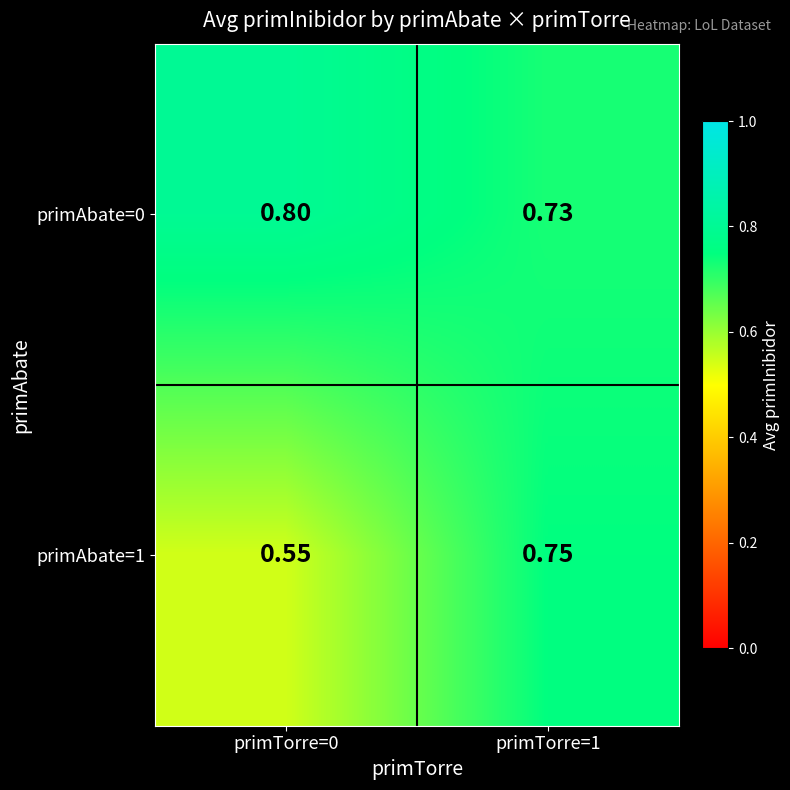

Is the value of primAbate=0 at primTorre=1 greater than the value of primAbate=1 at primTorre=0?

Yes